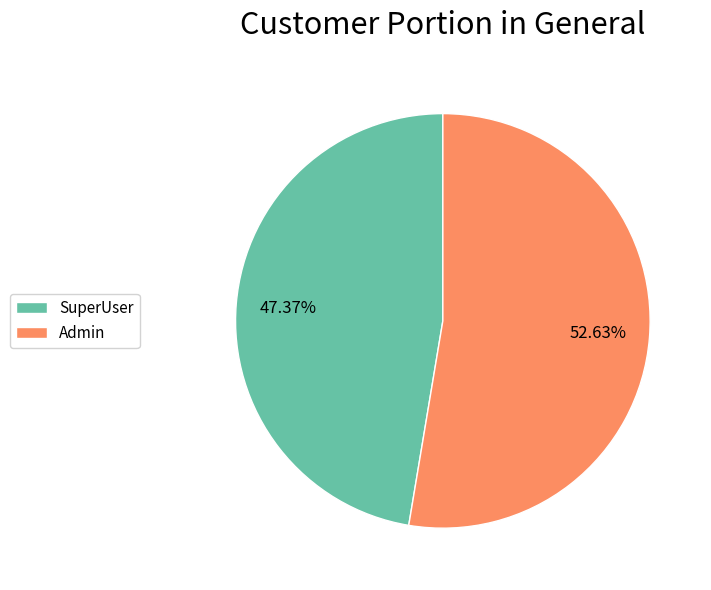

Count the number of slices in the pie.

2